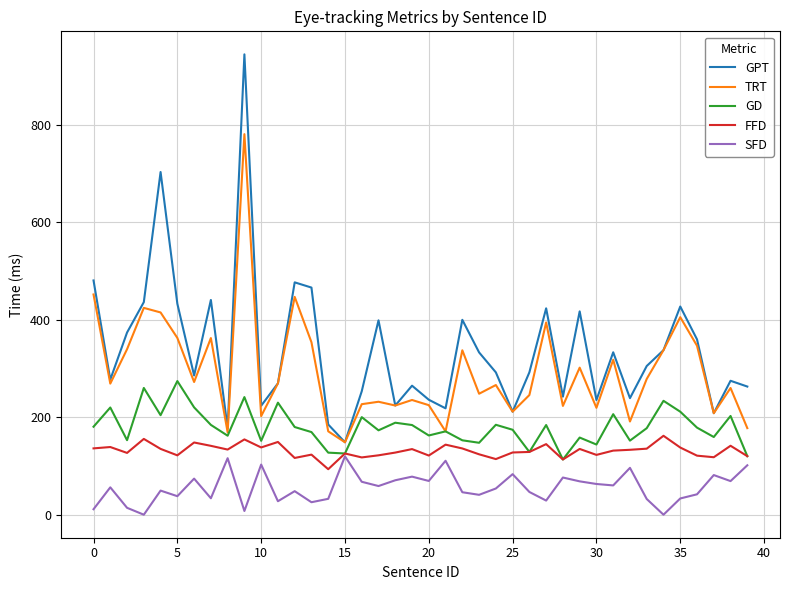

What is the maximum value shown in the chart?

945.1